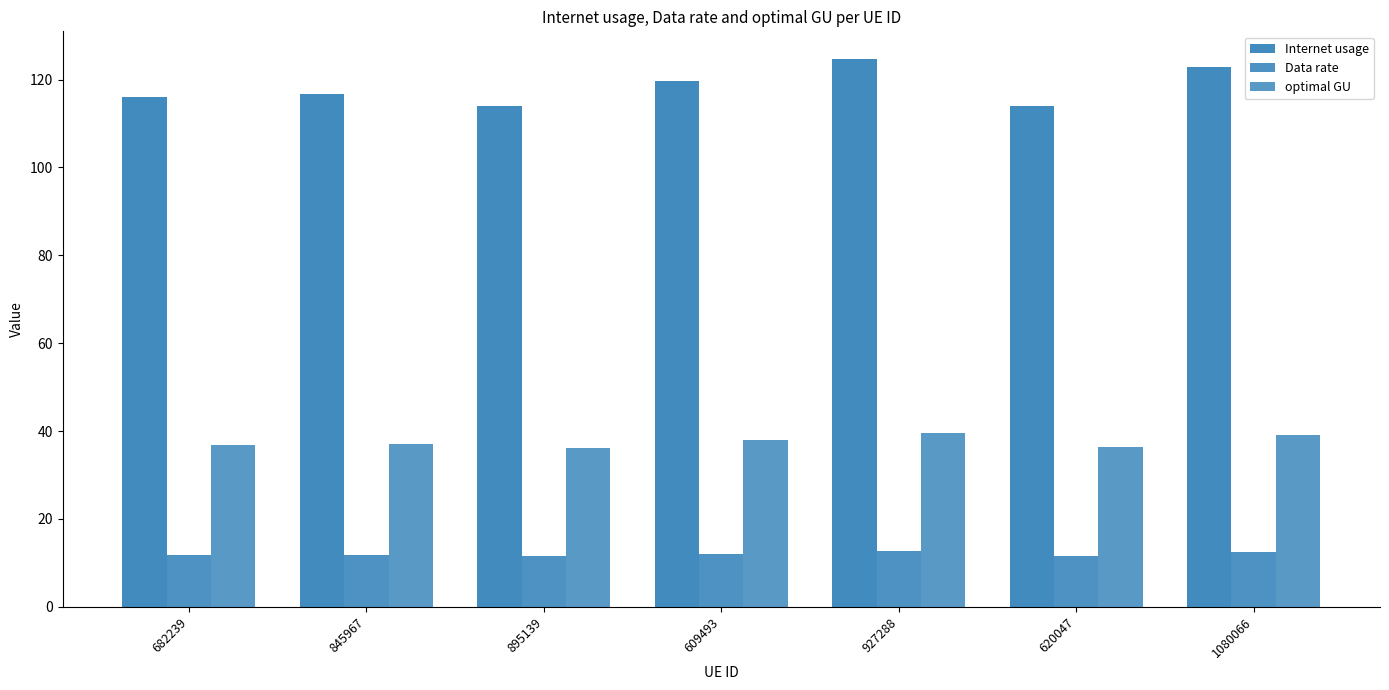

True or false: Internet usage has a value of 114.0 at 620047.

True